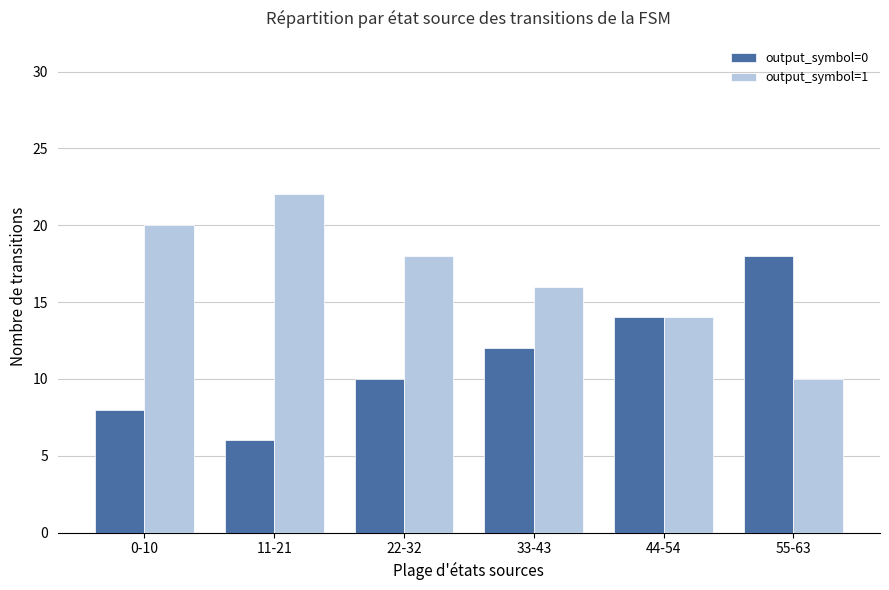

List the series in order of their overall mean, lowest first.

output_symbol=0, output_symbol=1